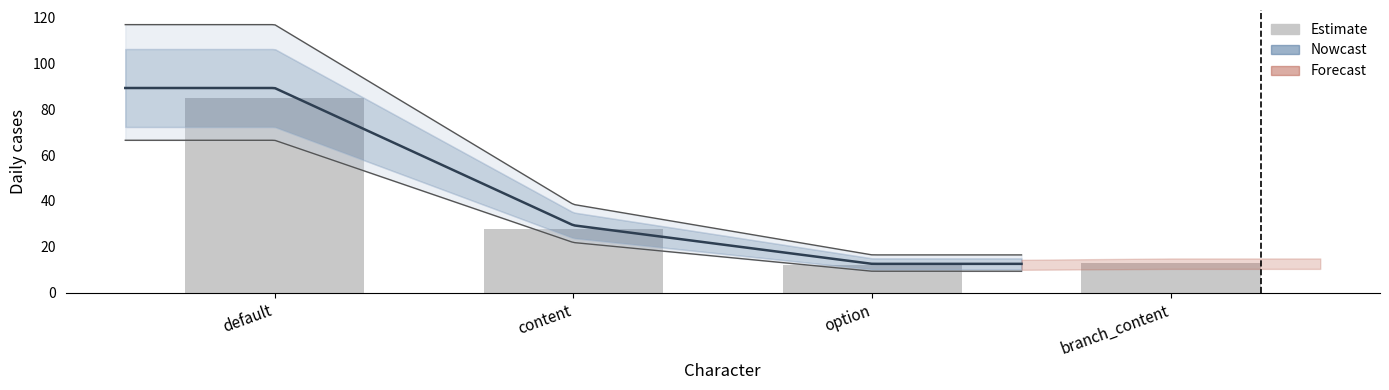

What is the label of the 4th bar from the right?

default